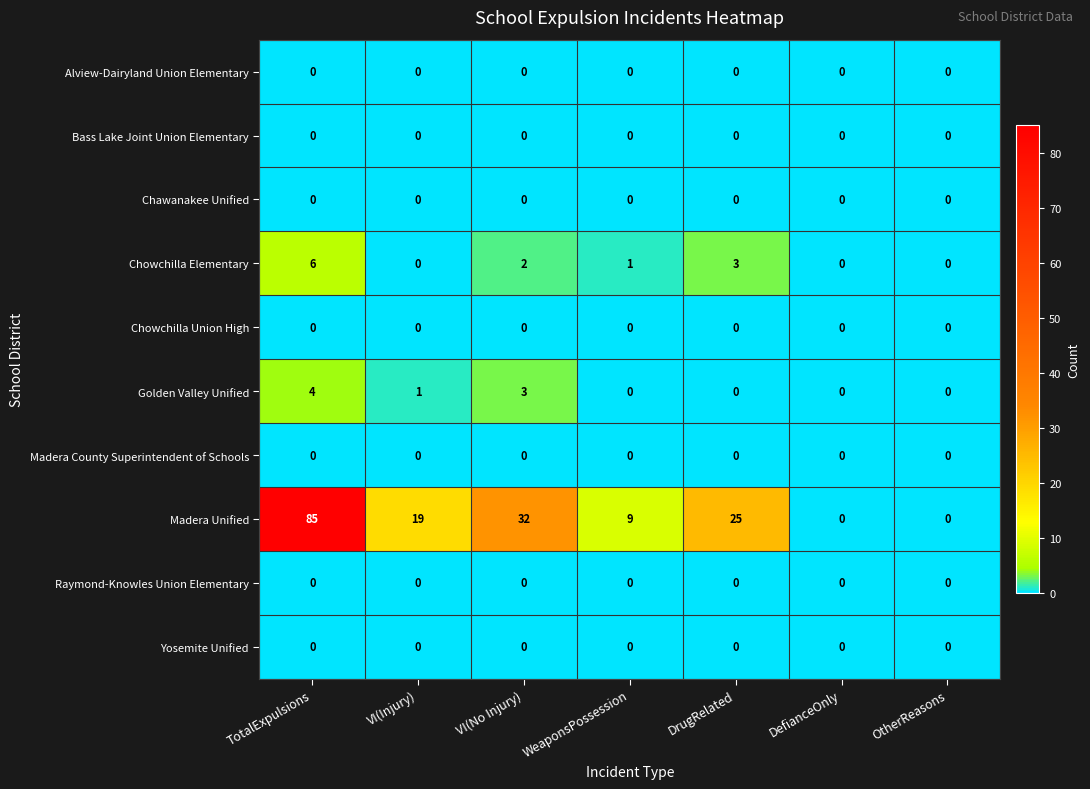

The Golden Valley Unified series shows -1 at WeaponsPossession. True or false?

False